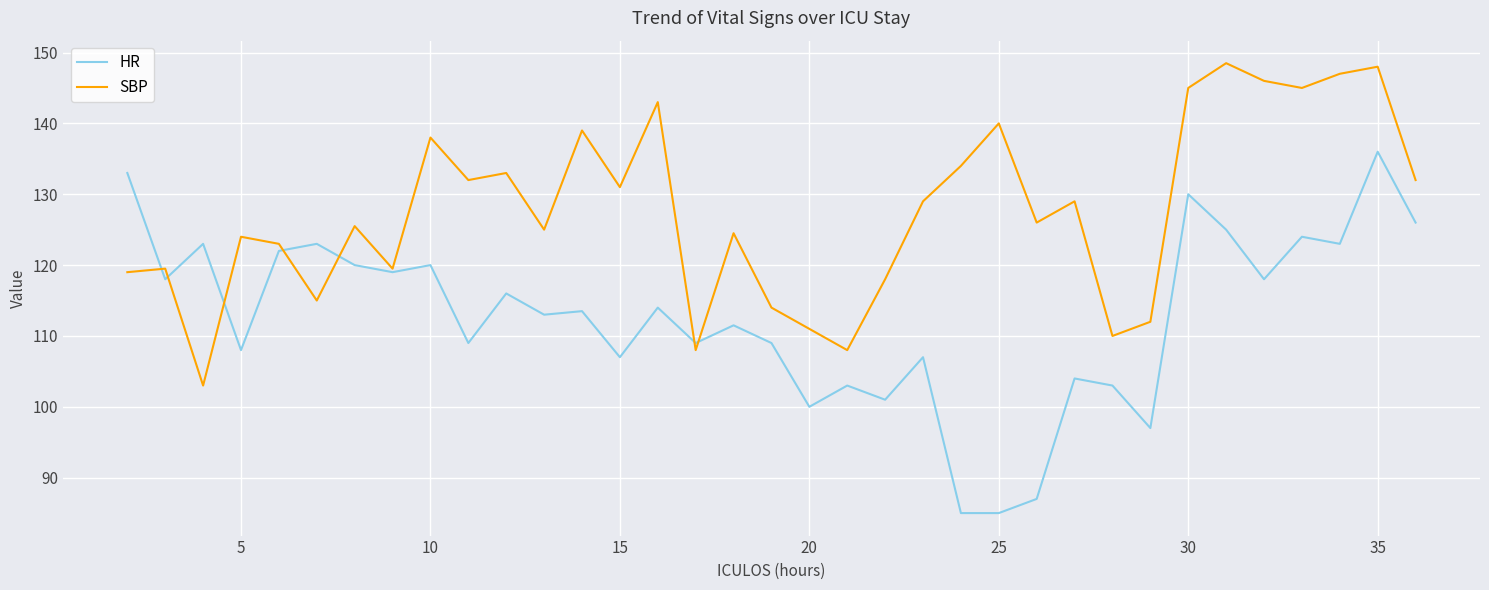

Count the number of categories in the chart.

35